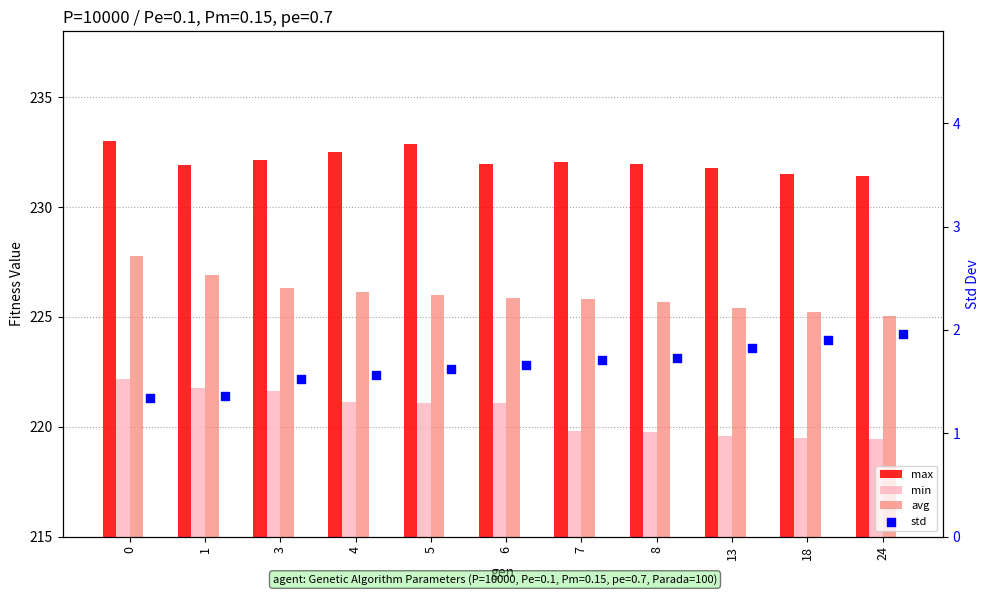

At how many categories does at least one series exceed 144?

11